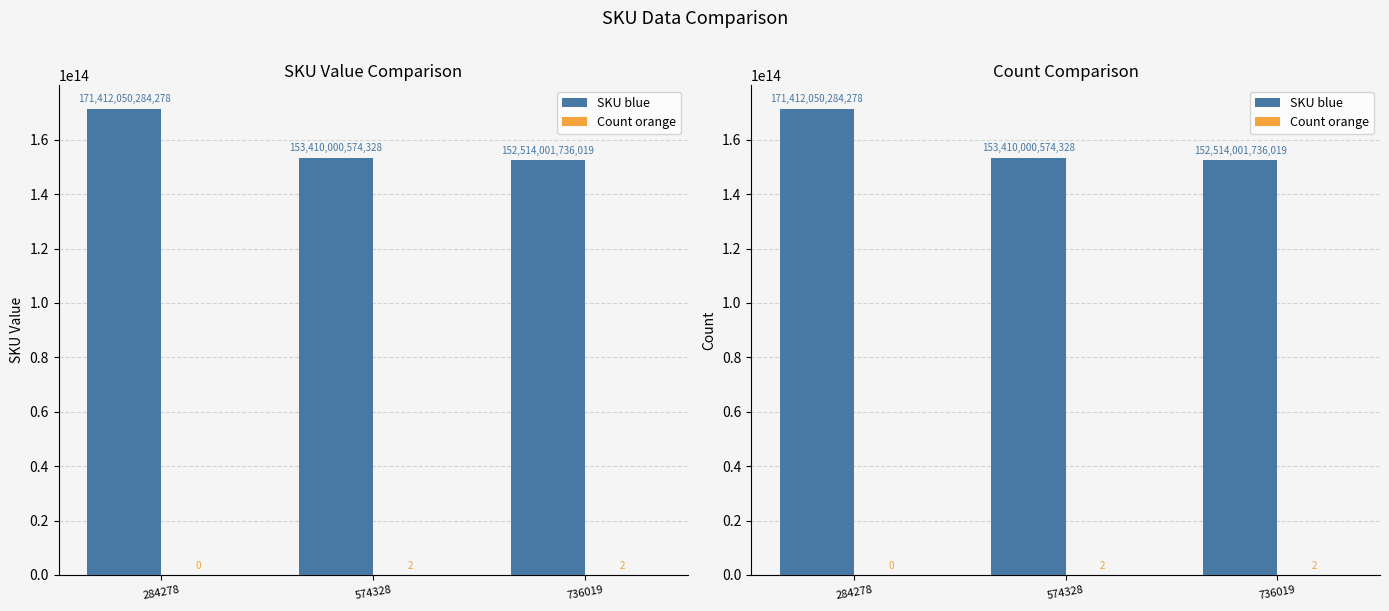

Rank the categories by Count orange value from lowest to highest.

284278, 574328, 736019